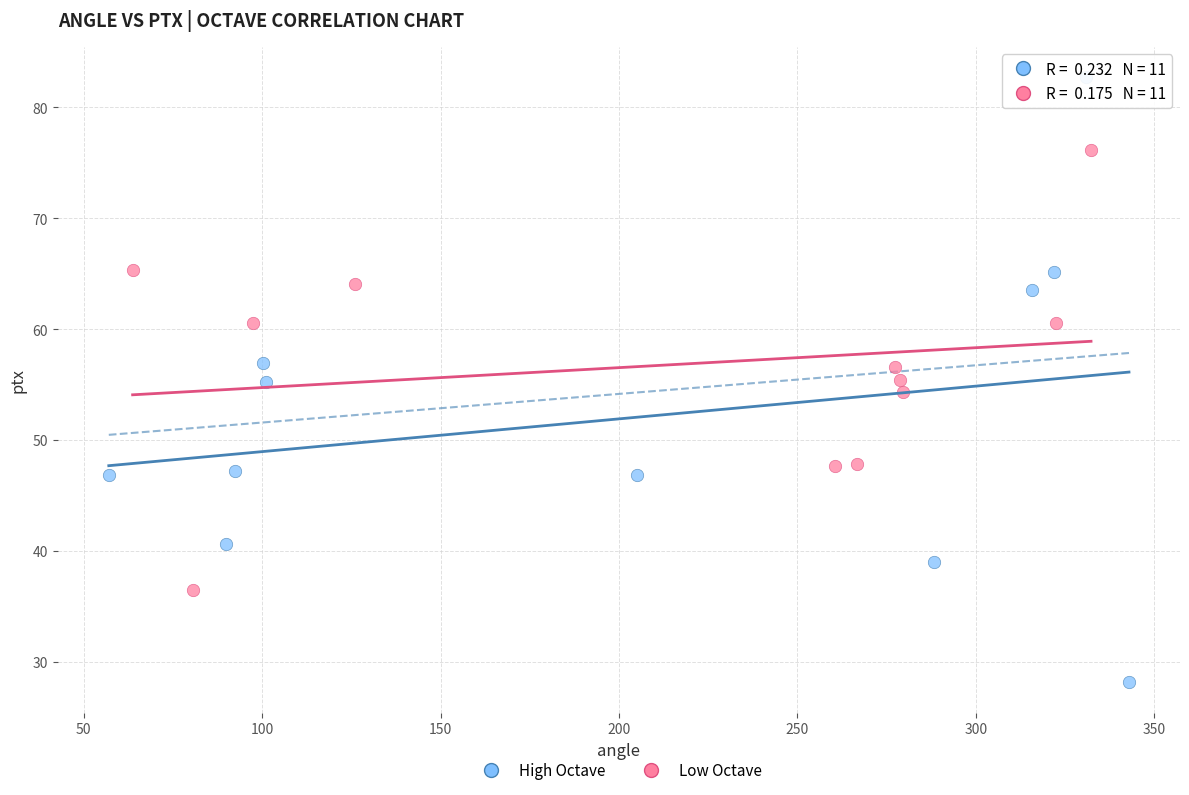

Which series reaches the minimum Y coordinate?

High Octave